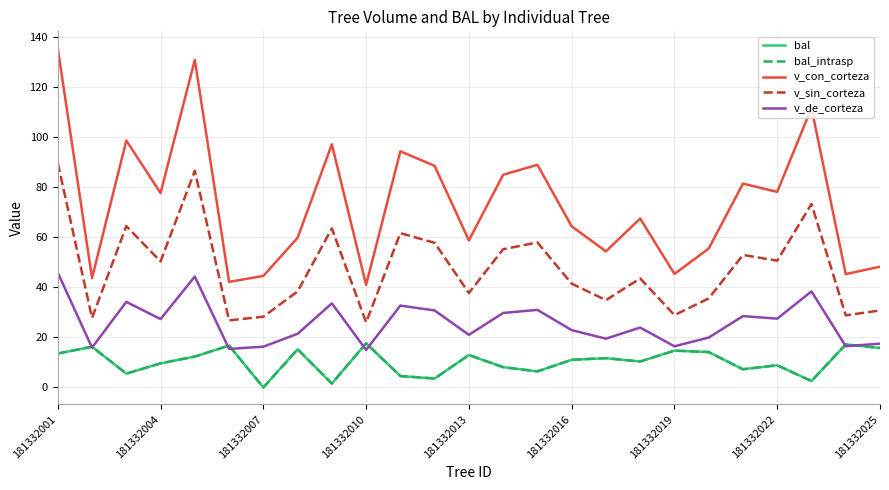

Does the chart display data point markers on the line(s)?

No